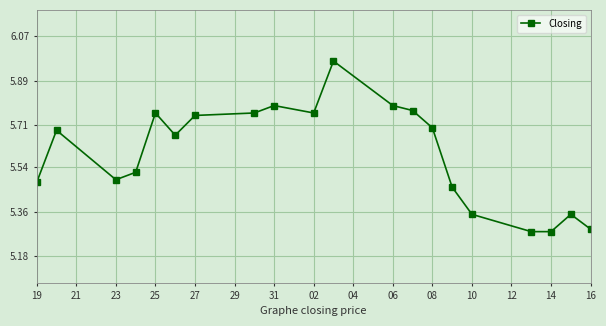

True or false: there are more than 1 points higher than both neighbors.

True